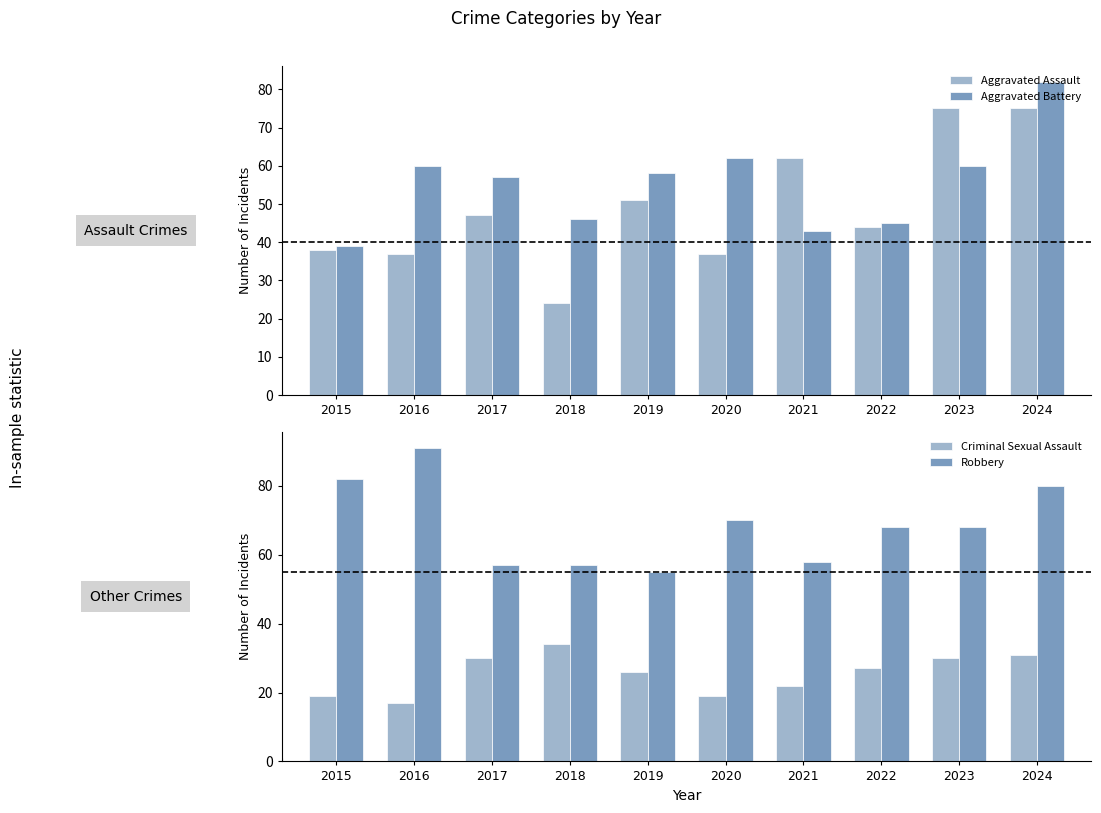

What is the difference between the Aggravated Assault values at 2023 and 2021?

13